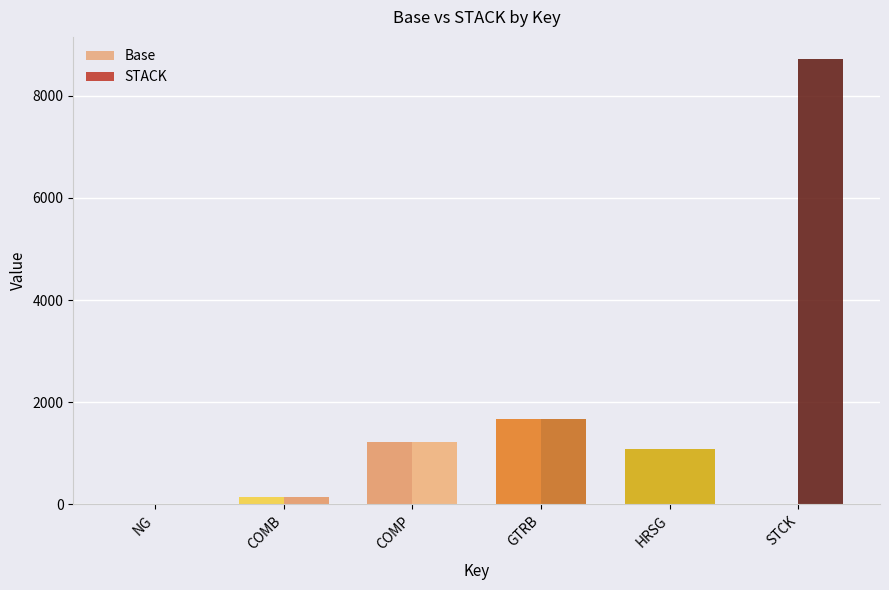

What is the label of the 2nd bar from the left?

COMB